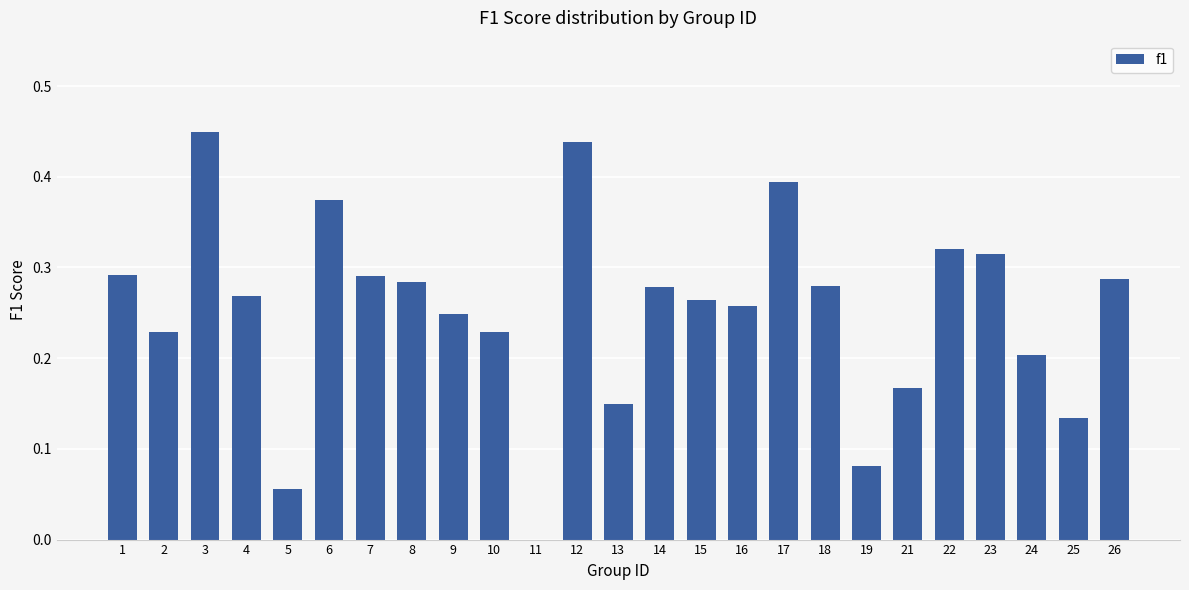

Which category has the highest value across all series?

3